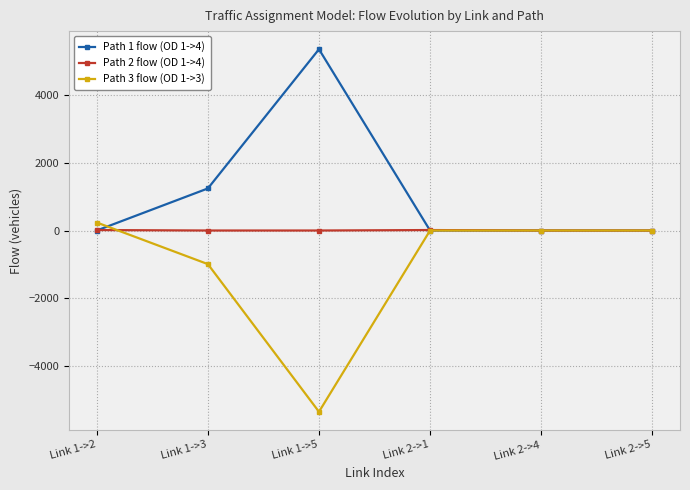

What position from the left is Link 2->1?

4